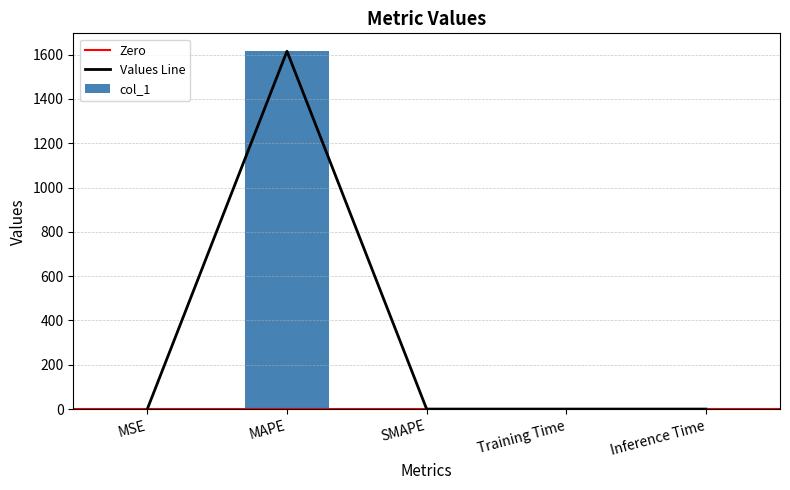

Reading left to right, transcribe all the data shown in this chart.

0.1	1615.1	0.0	0.0	0.0